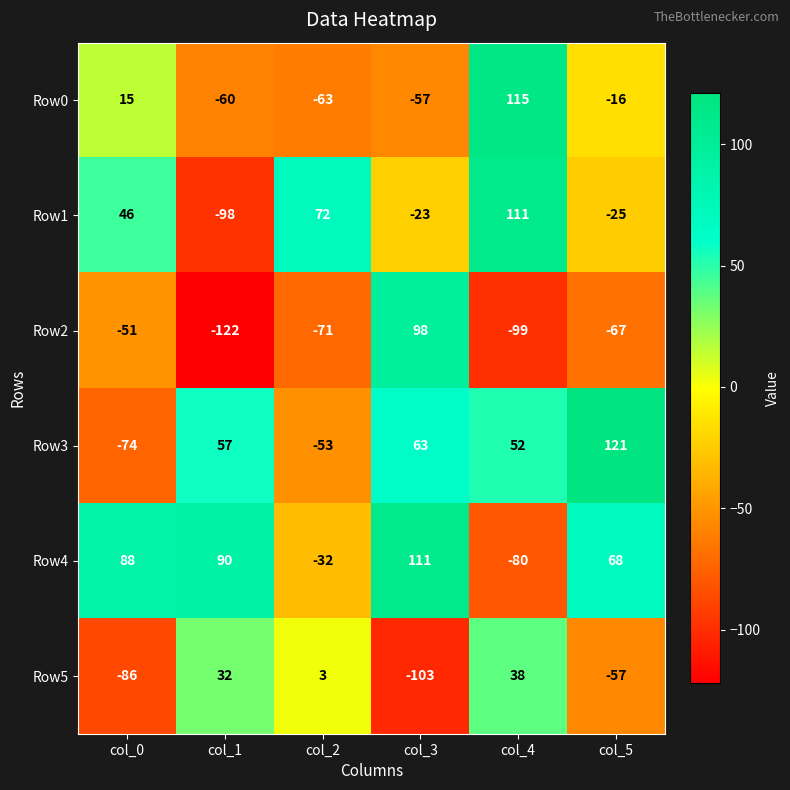

What is the difference between the maximum and minimum values in the Row1 series?

209